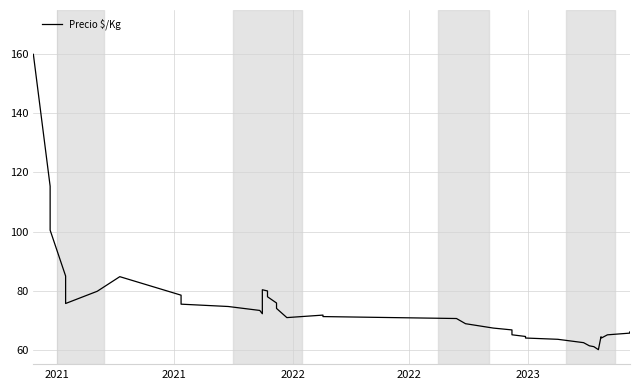

True or false: there are more than 0 points higher than both neighbors.

True